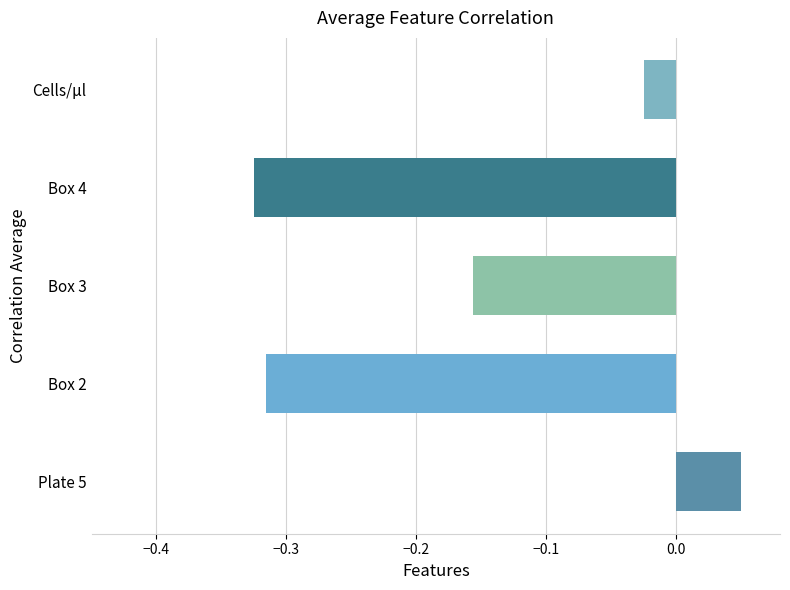

Which has a higher value, Box 4 or Box 3?

Box 3